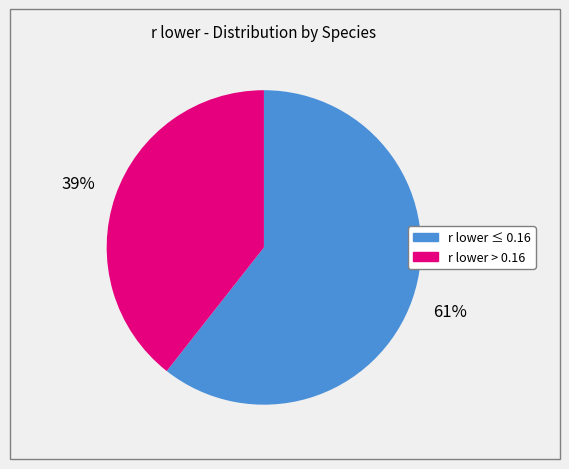

Does any single category account for the majority?

Yes